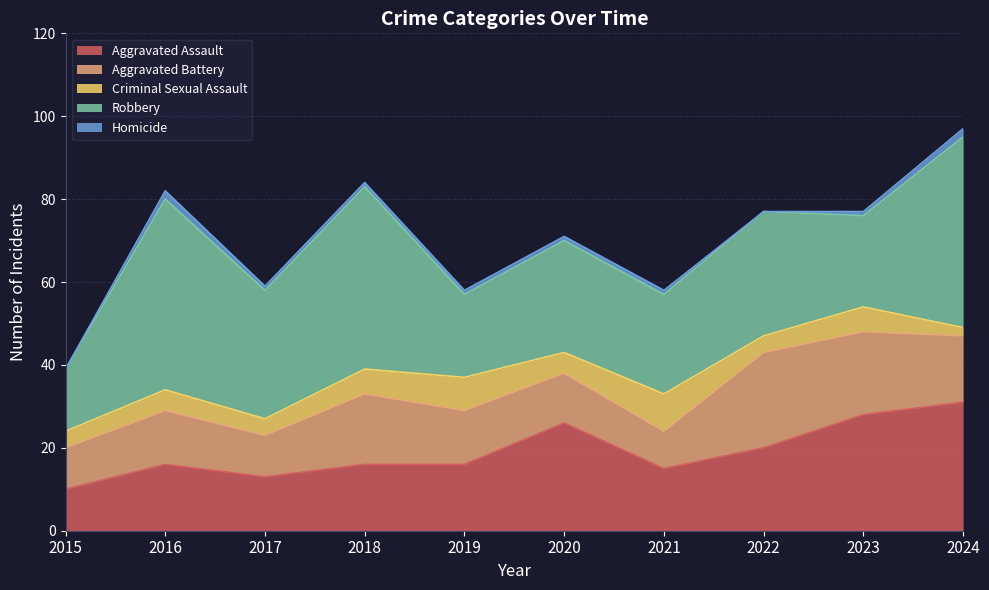

What is the value of the Robbery point at the 1st from the left?

15